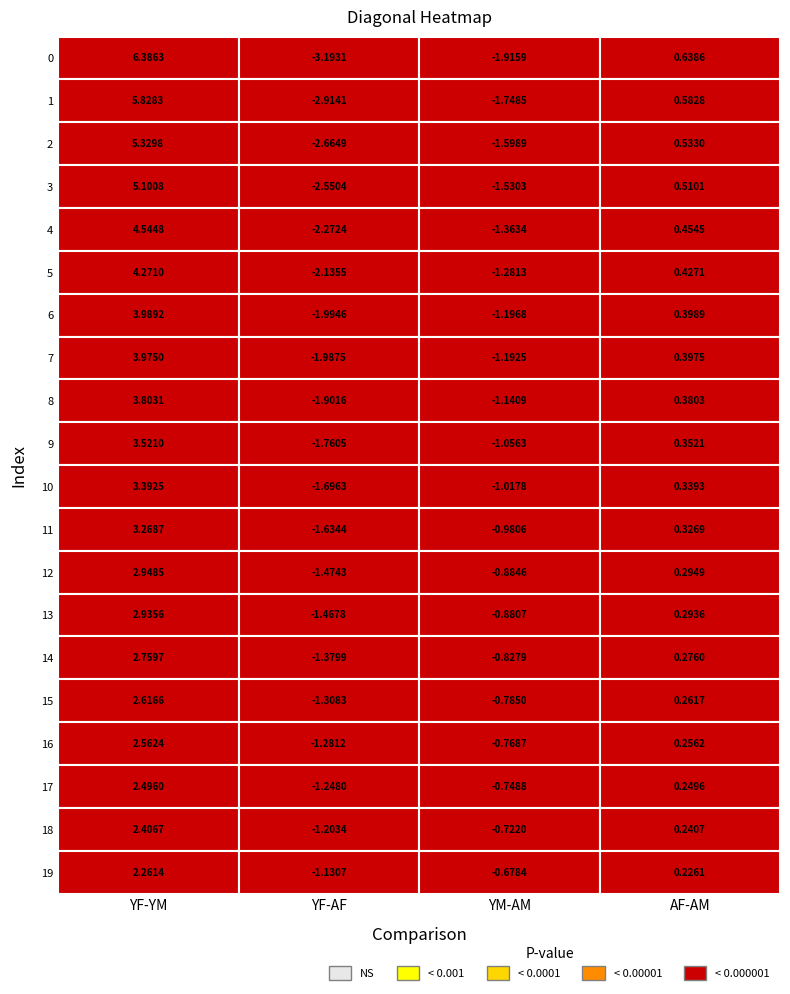

Rank the categories by 1 value from lowest to highest.

0, 1, 2, 3, 4, 5, 6, 7, 8, 9, 10, 11, 12, 13, 14, 15, 16, 17, 18, 19